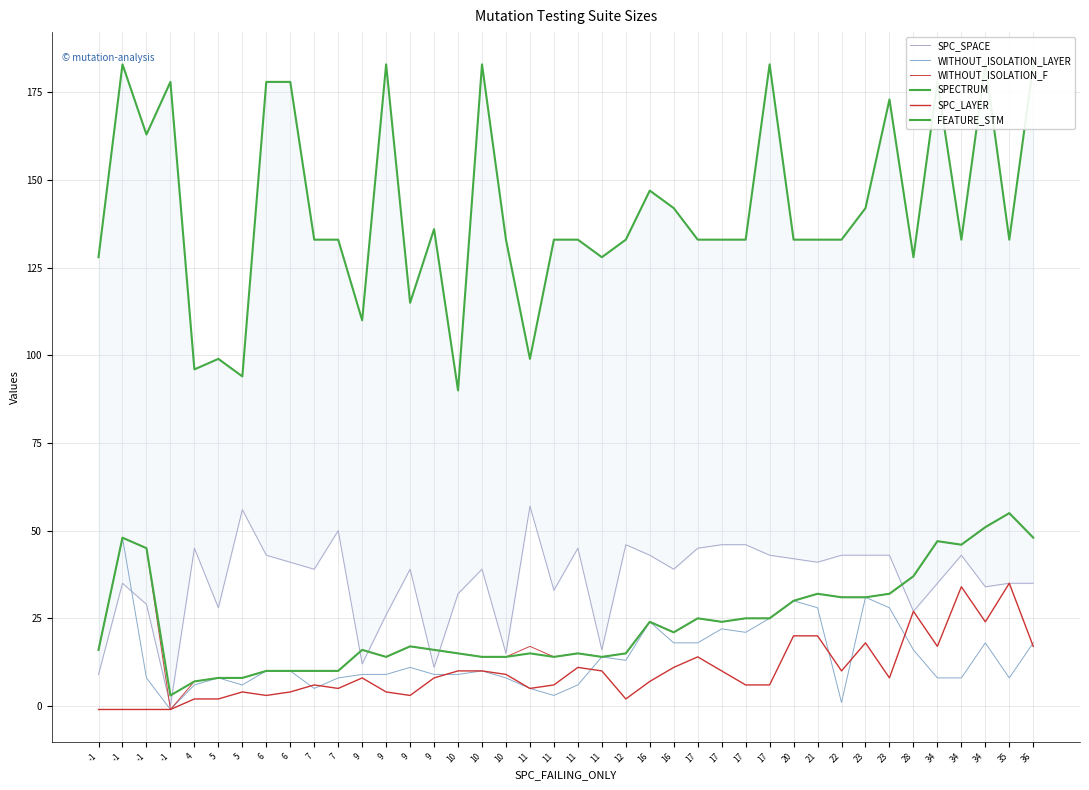

List the labels in order of FEATURE_STM value, smallest first.

10, 5, 4, 5, 11, 9, 9, -1, 11, 28, 7, 7, 10, 11, 11, 12, 17, 17, 17, 20, 21, 22, 34, 35, 9, 16, 23, 16, -1, 23, -1, 6, 6, 34, -1, 9, 10, 17, 34, 36